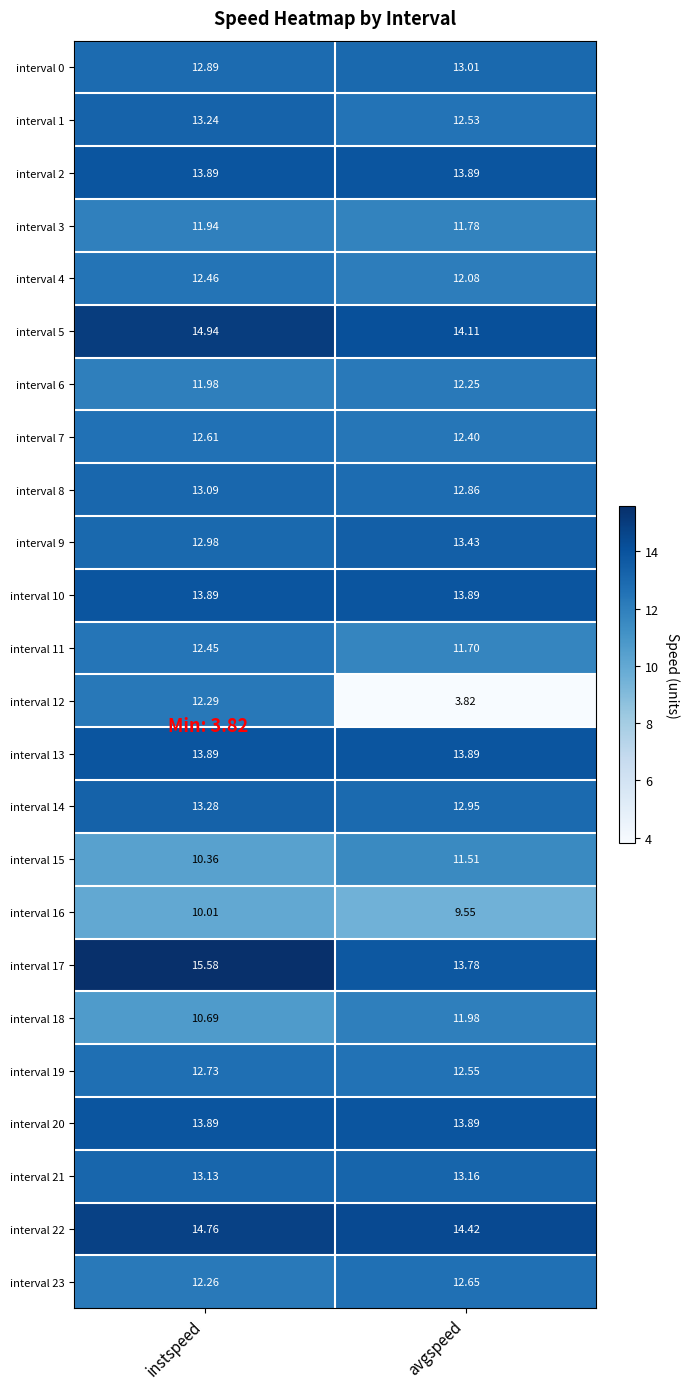

Which label corresponds to the largest value in the chart?

instspeed